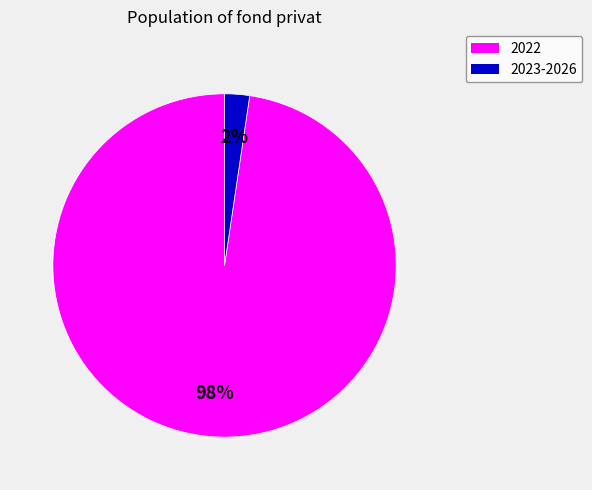

Is there any slice that represents more than half of the pie?

Yes